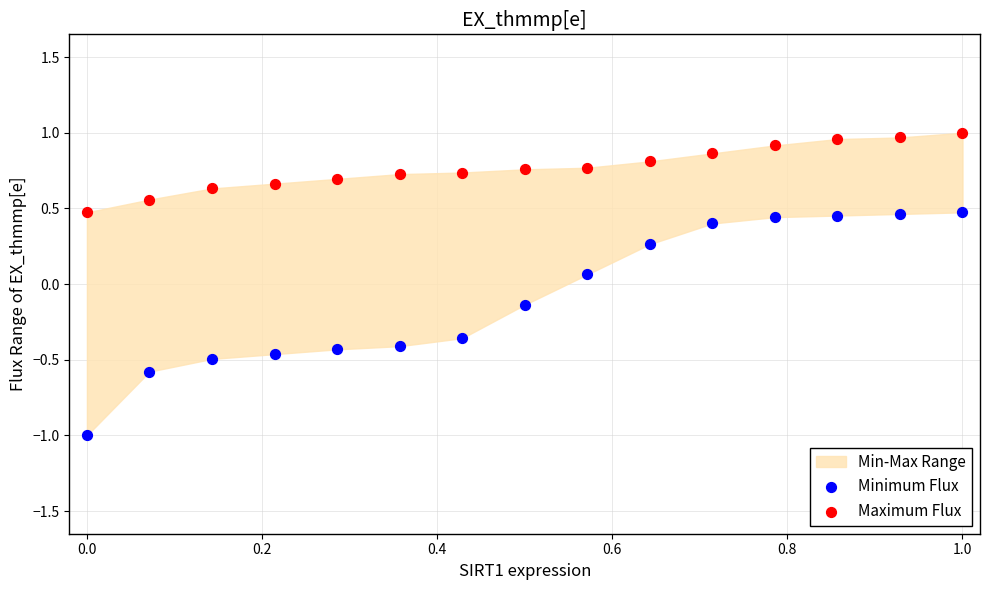

Across all data points, what is the range of Y values (max minus min)?

2.0